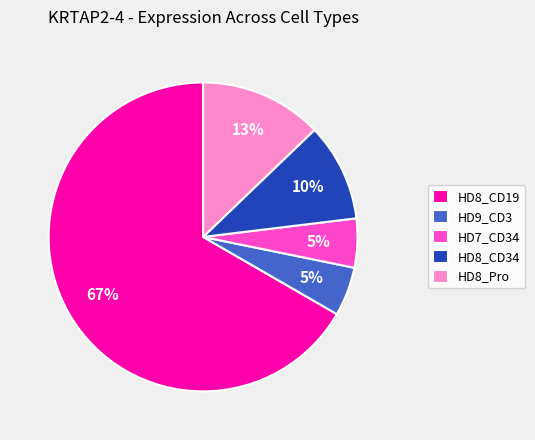

What is the largest slice in the pie chart?

HD8_CD19